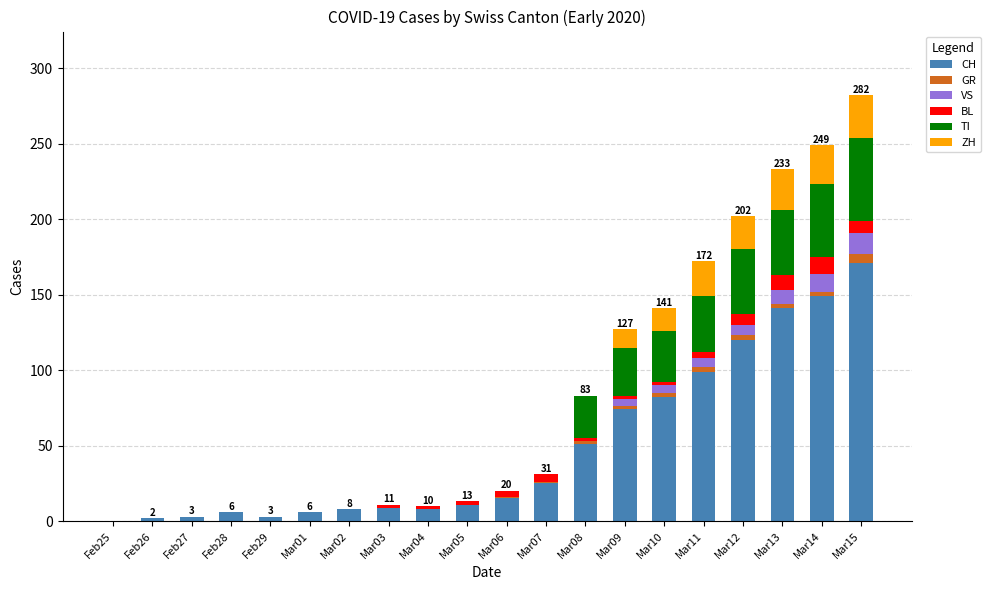

Which category has the highest value in the CH series?

Mar15